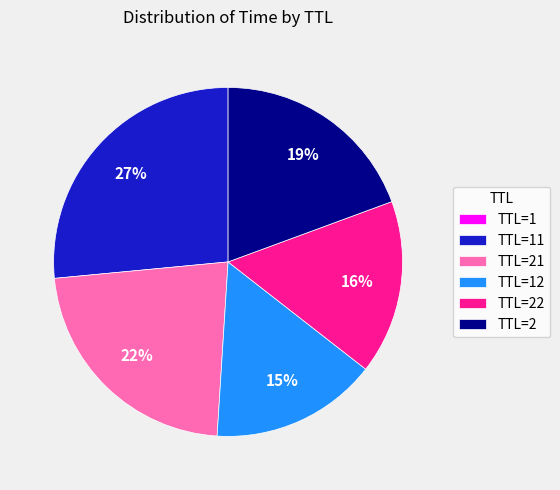

To the nearest percent, what is the difference between the largest and smallest slice percentages?

27%